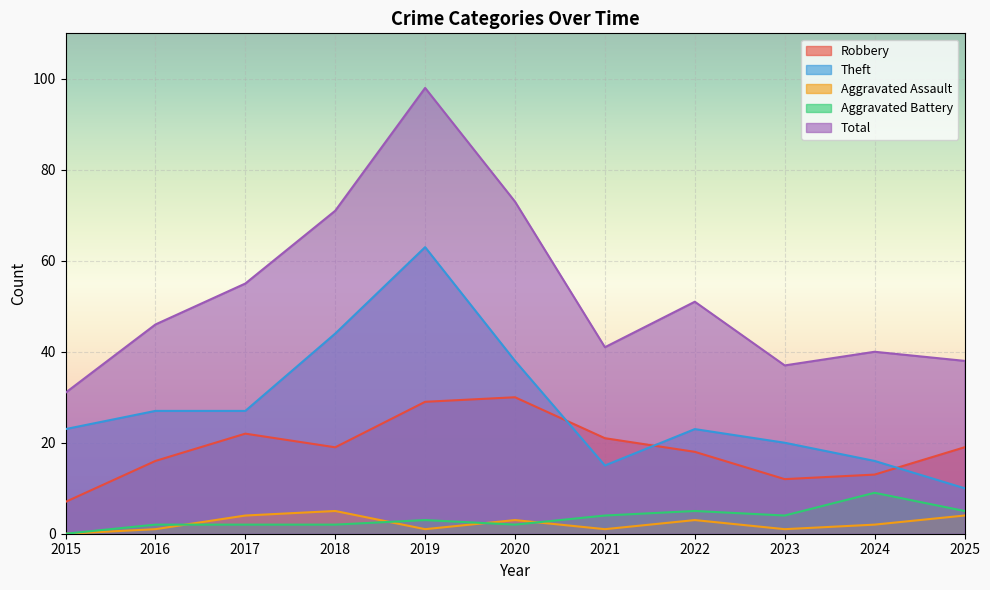

Which series has the widest spread of values?

Total